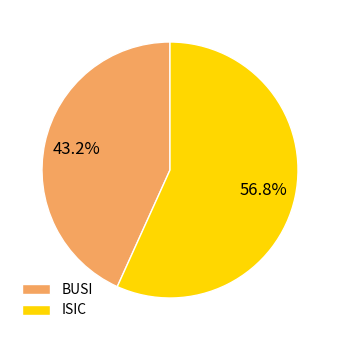

Count the number of slices in the pie.

2